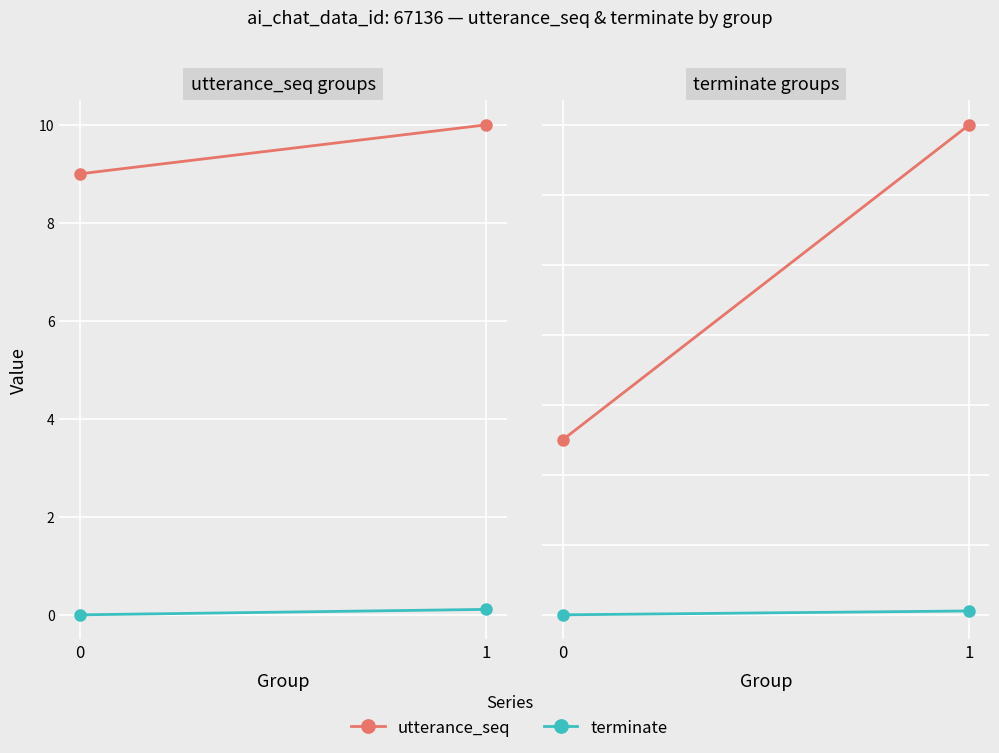

What is the value of the terminate point at the 2nd from the left?

0.1